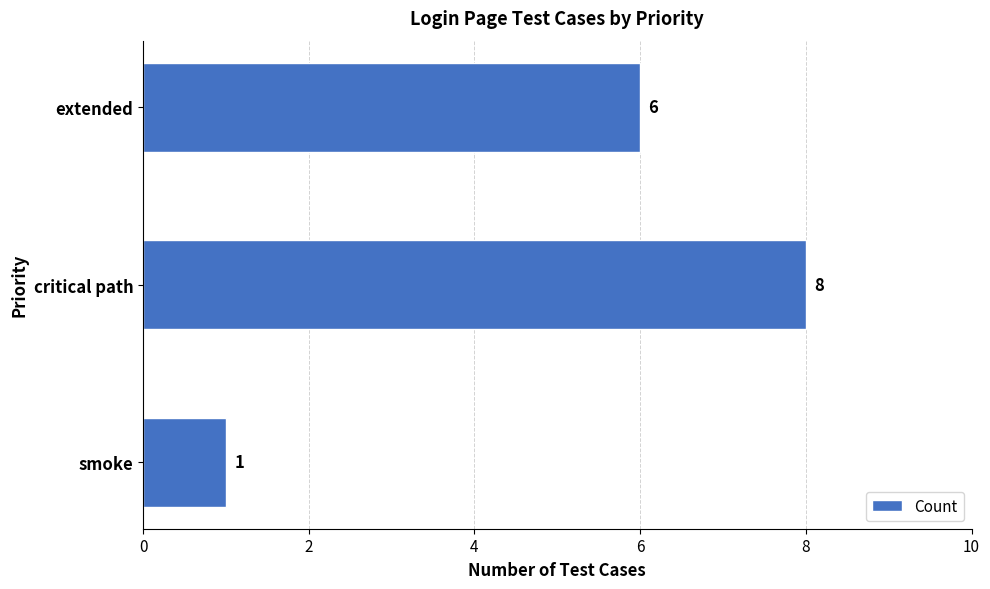

Where is the data nearest to the value 4?

extended